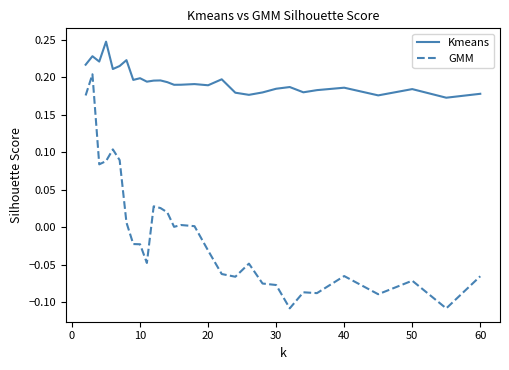

At how many categories does at least one series exceed 0?

30